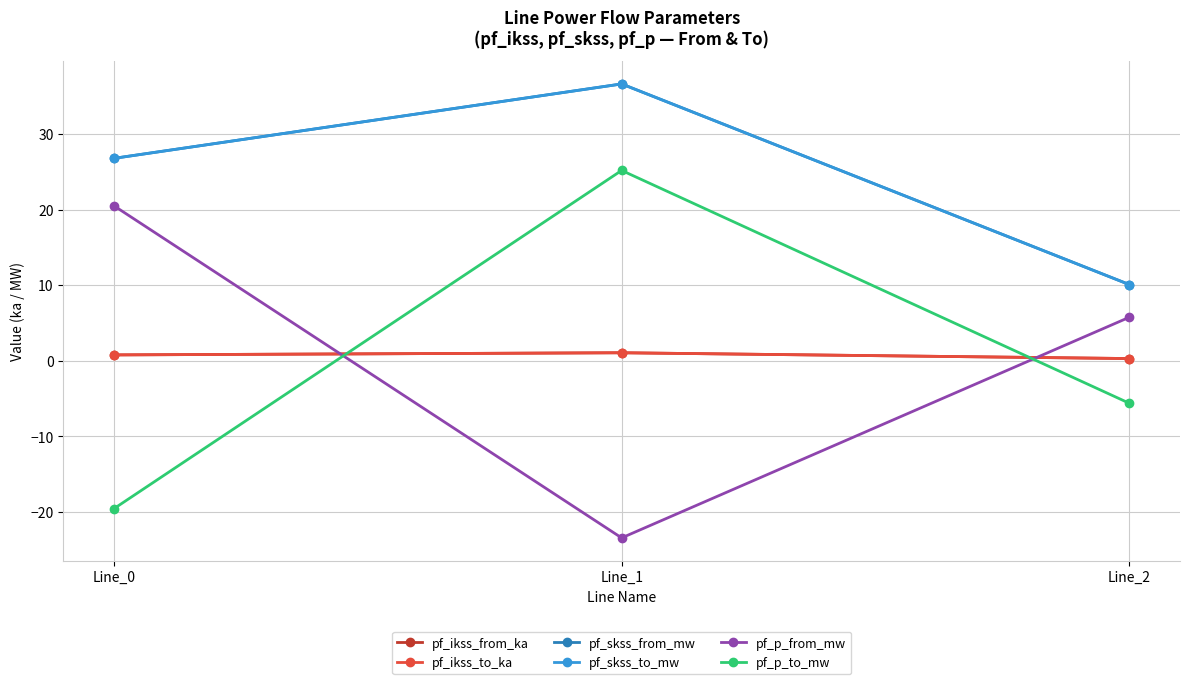

True or false: pf_p_from_mw has a value of 20.5 at Line_0.

True